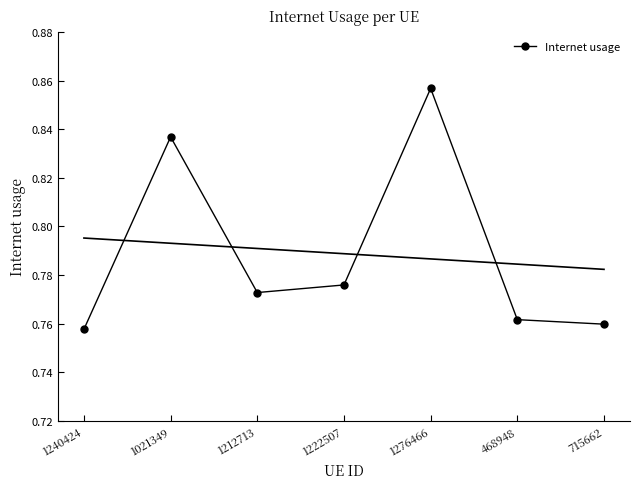

Rank the categories by value from lowest to highest.

1240424, 715662, 468948, 1212713, 1222507, 1021349, 1276466